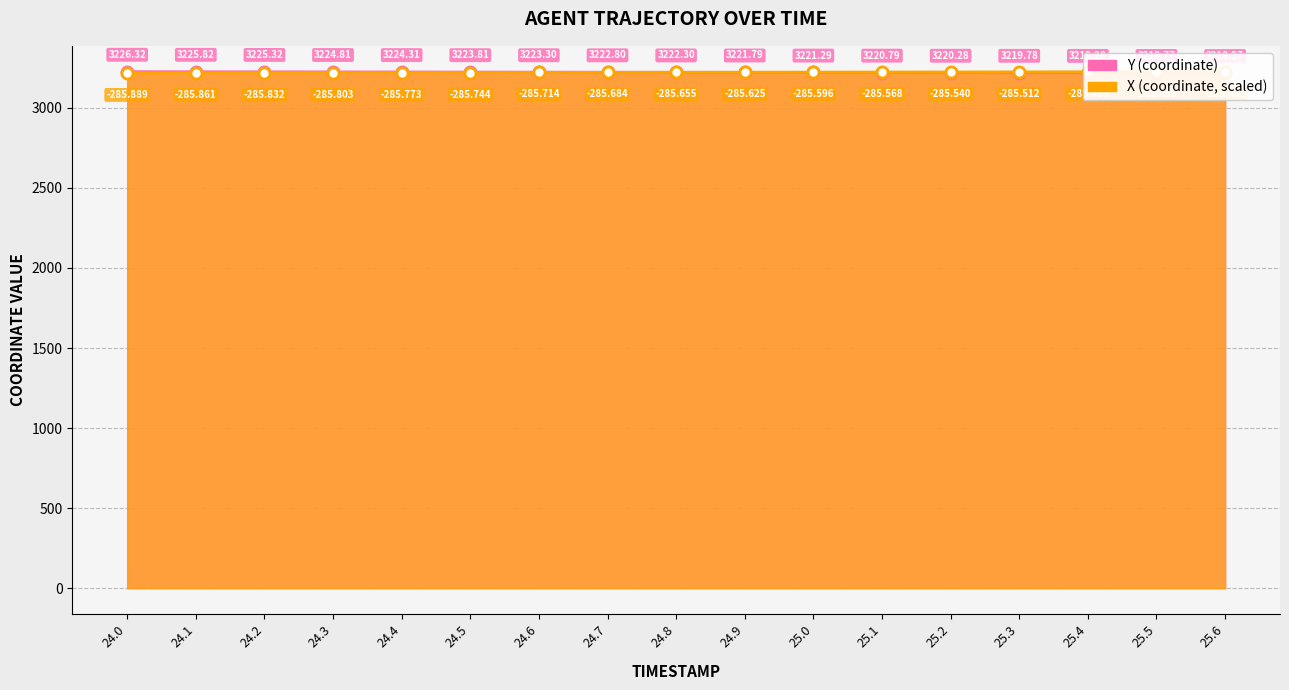

What is the minimum value shown in the chart?

3218.3